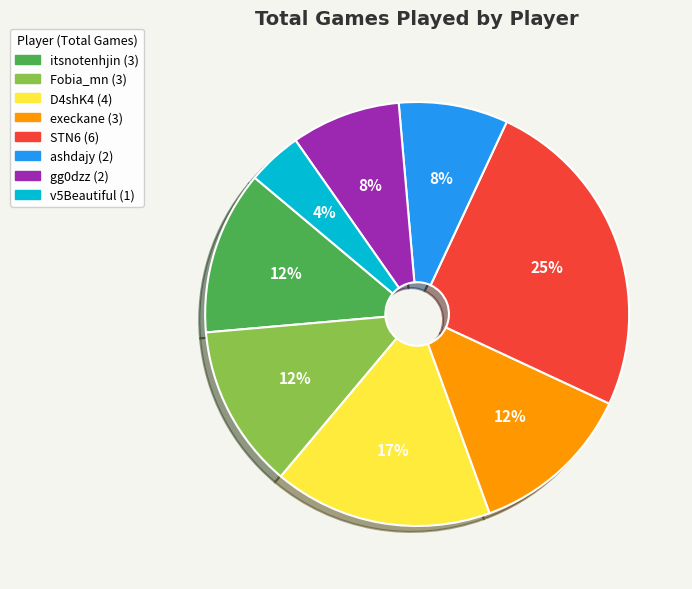

The ashdajy slice represents 8% of the pie. True or false?

True